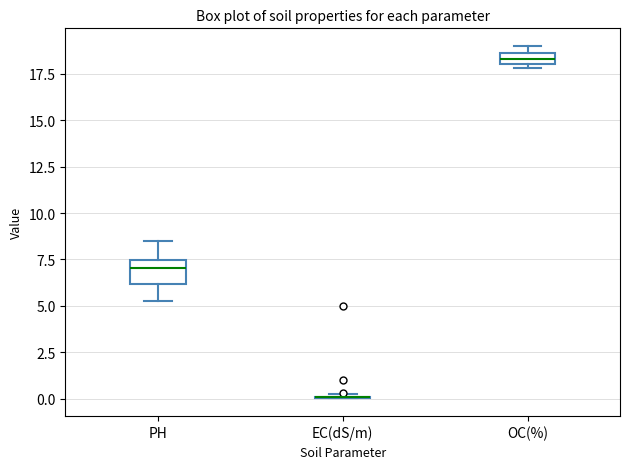

Comparing the boxes themselves (not the whiskers), which one is the tallest?

PH